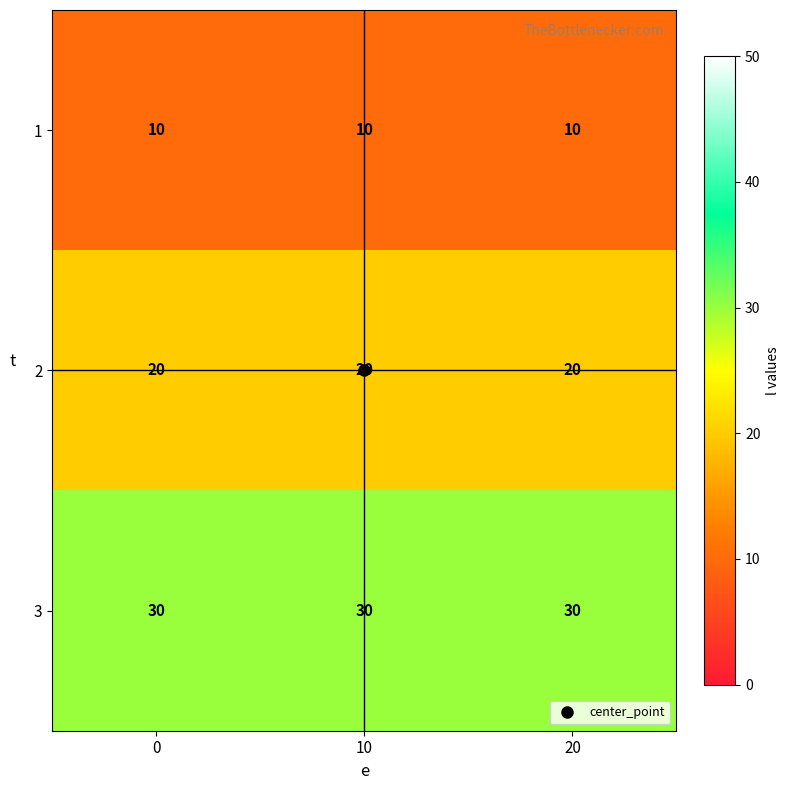

What is the sum of the 2 values at 20 and 10?

40